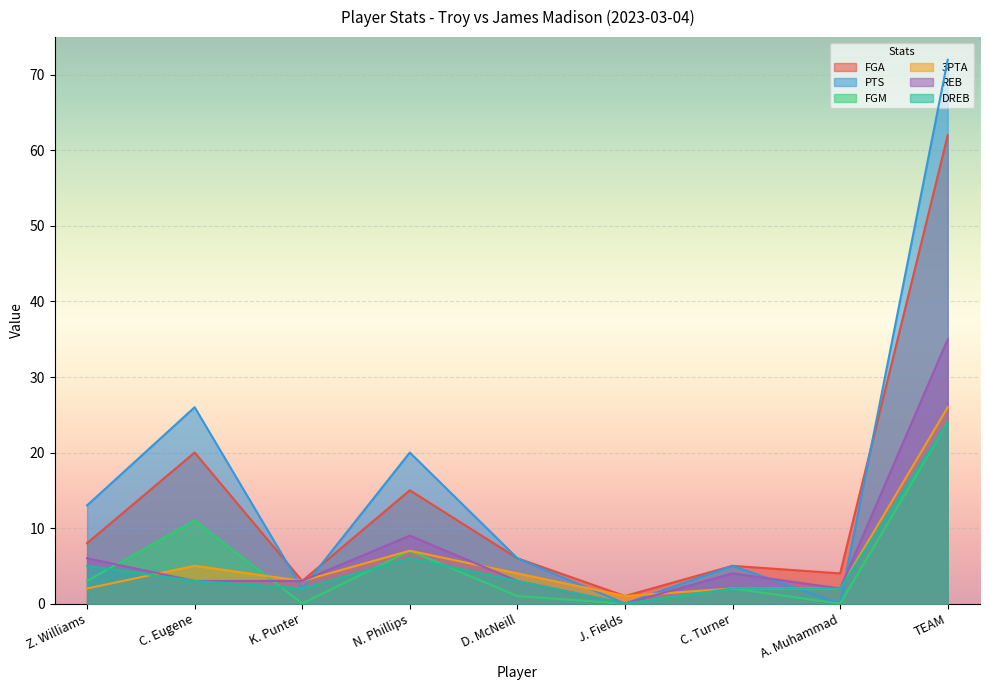

Where do REB and FGM first cross each other?

Z. Williams and C. Eugene